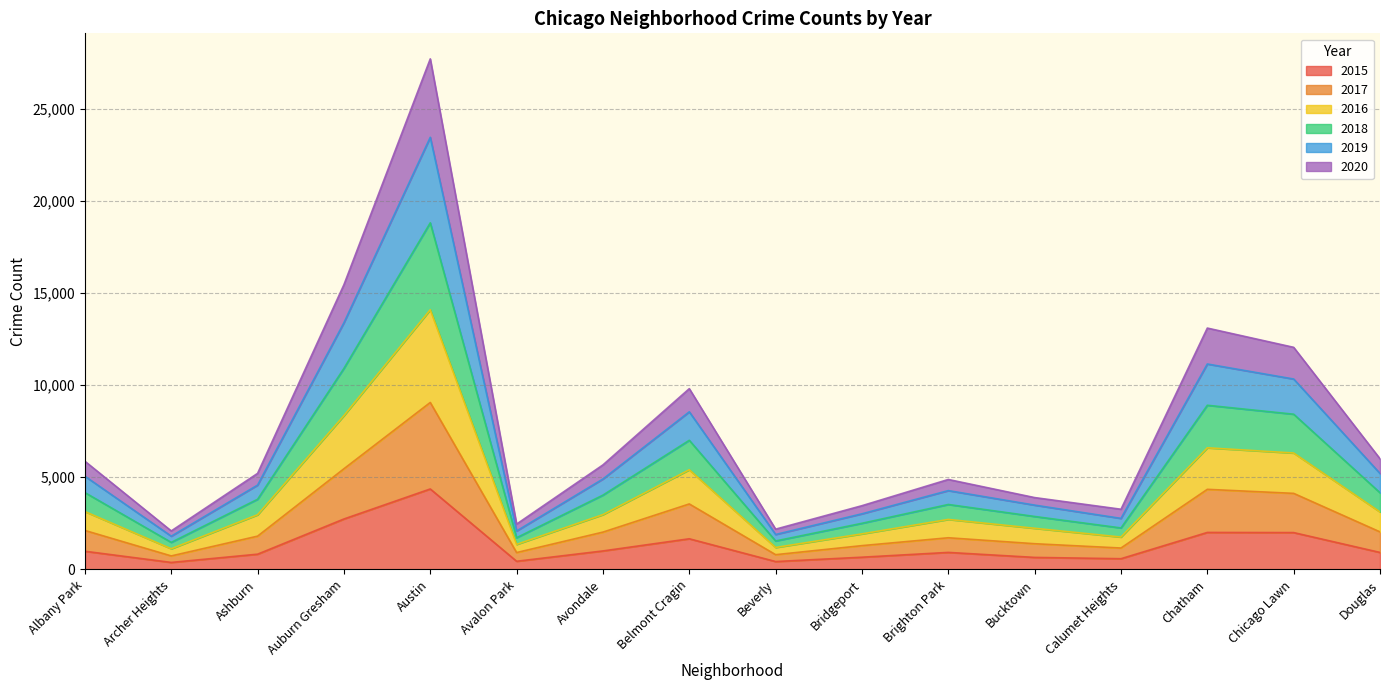

The value of 2015 at Avondale is 1003. True or false?

True